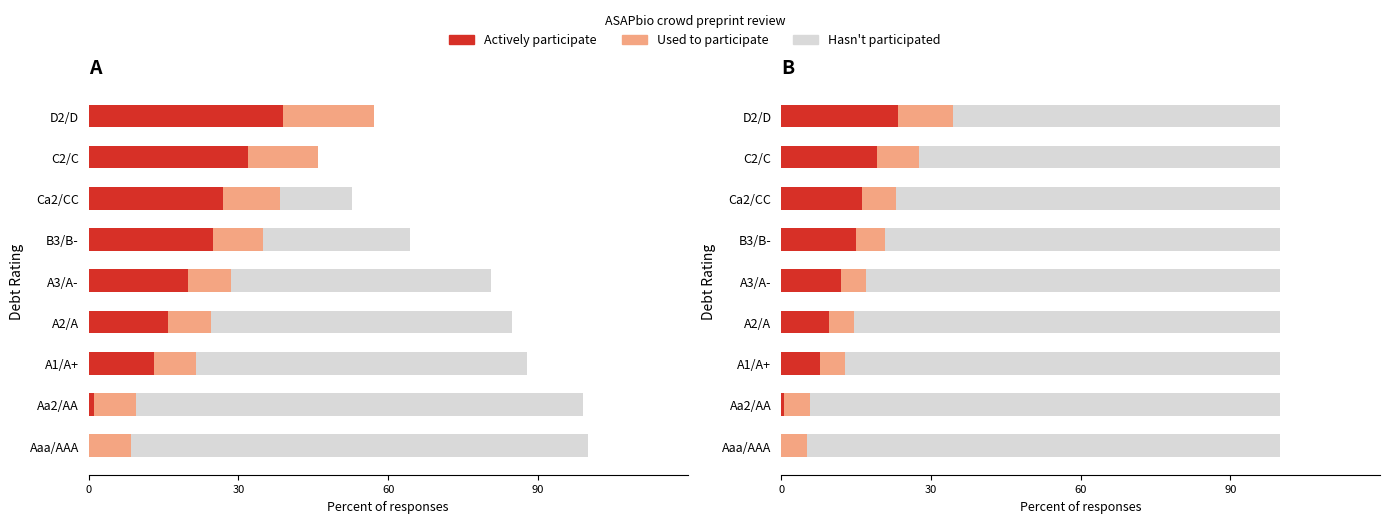

What are all the series names shown in the legend?

Actively participate, Used to participate, Hasn't participated